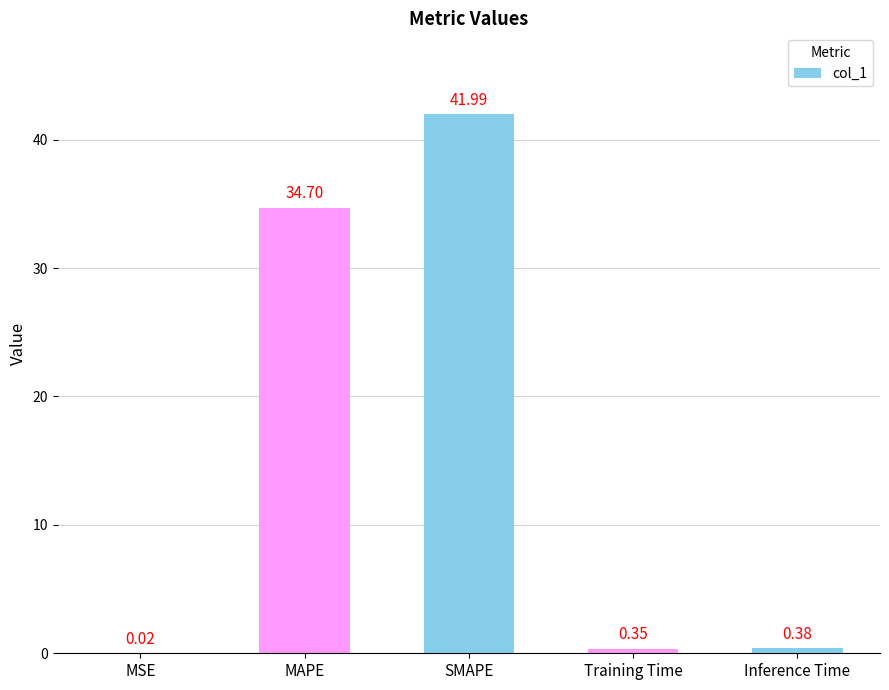

True or false: the data shows 42.0 at SMAPE.

True